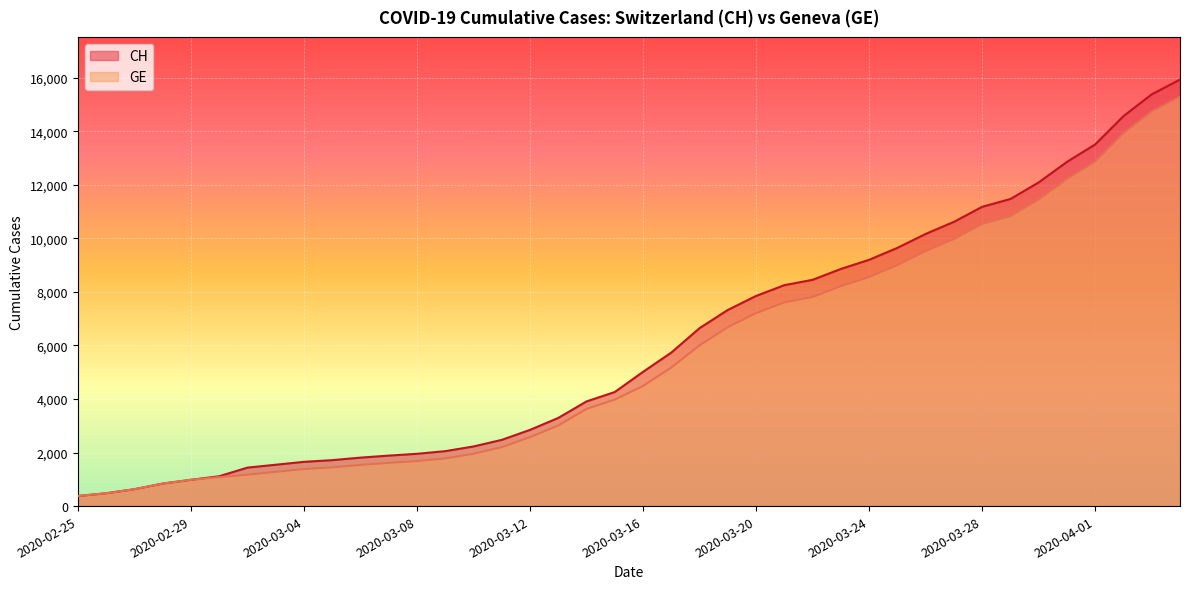

What is the maximum value shown in the chart?

15926